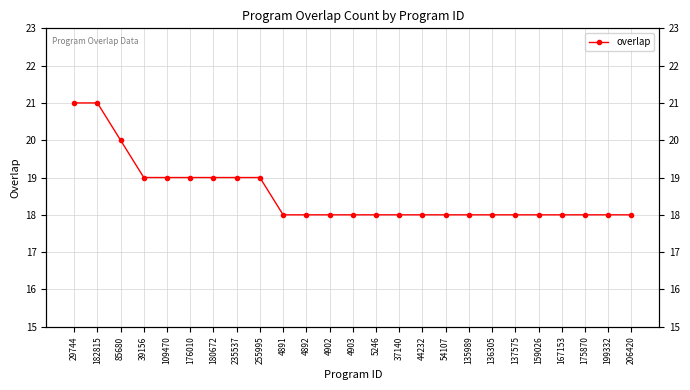

Is it true that the value at 5246 is 18?

True